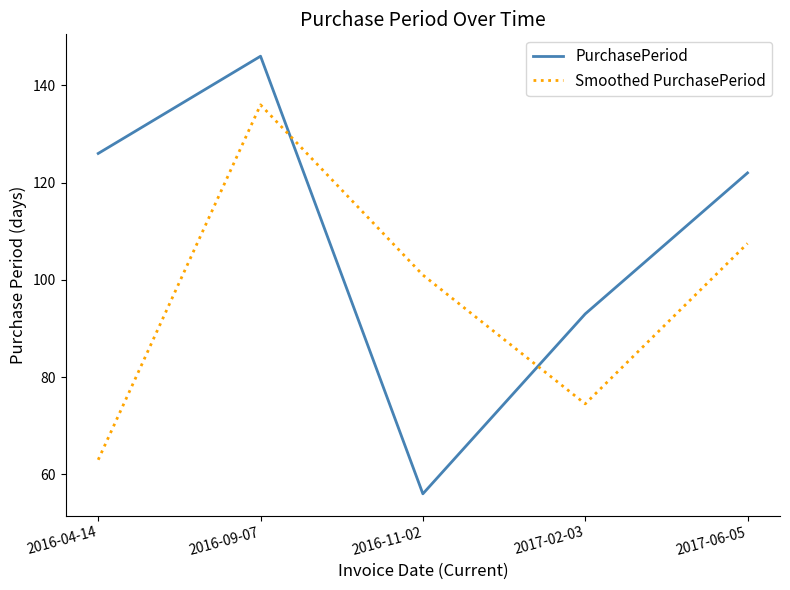

At which category does the chart reach its peak across all series?

2016-09-07